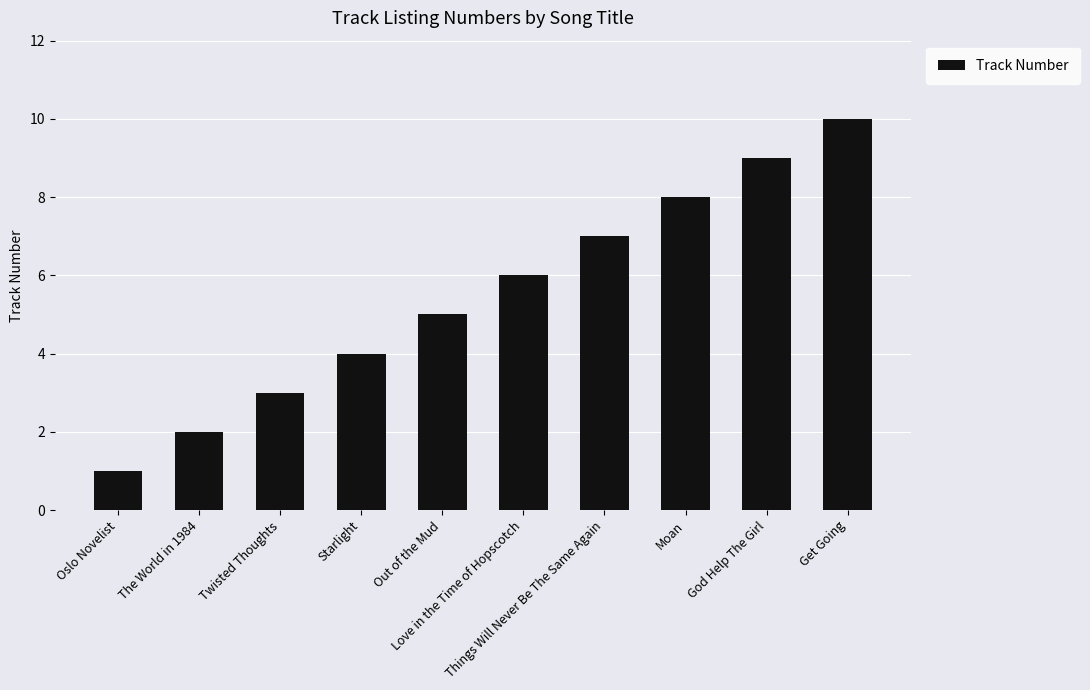

The chart shows a value of 3 at Moan. True or false?

False